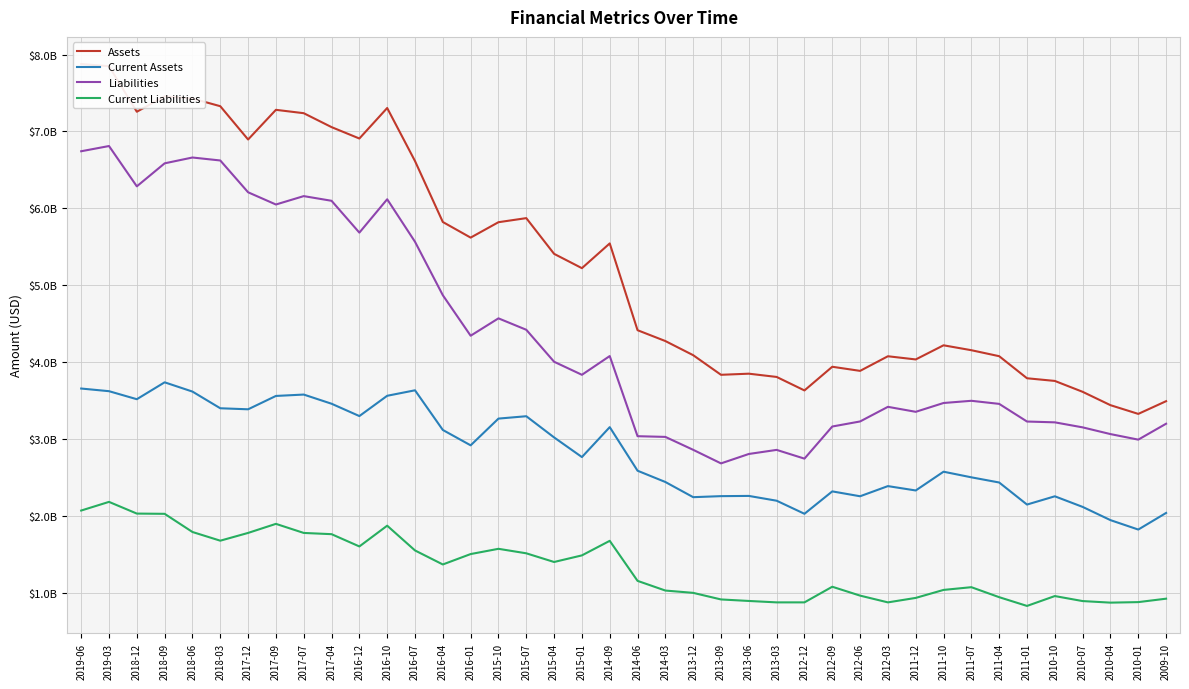

In Liabilities, how many points are higher than both neighbors (excluding endpoints)?

9